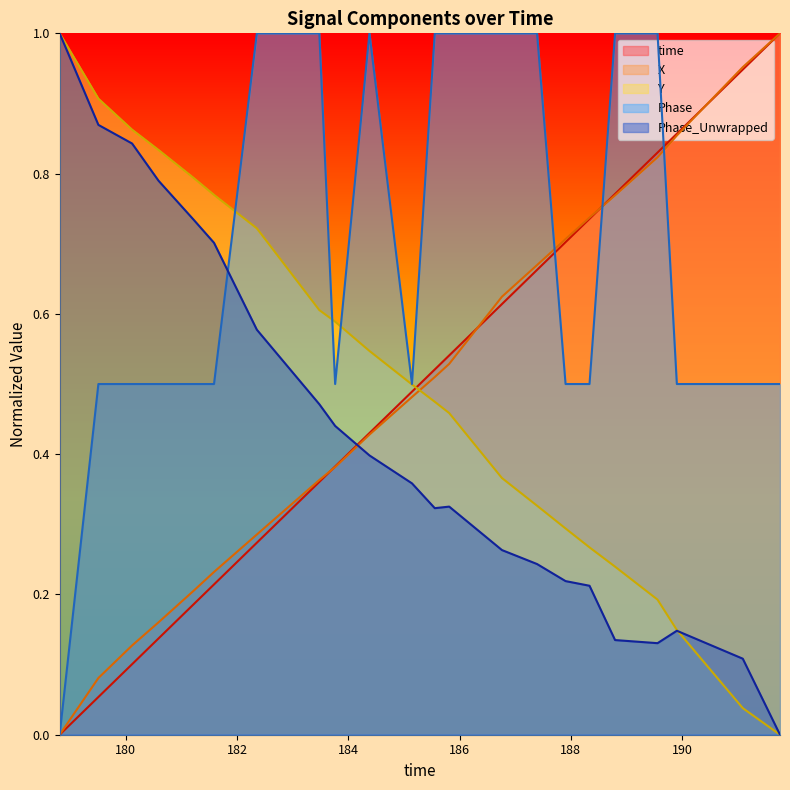

Which series has the largest range (max minus min)?

time